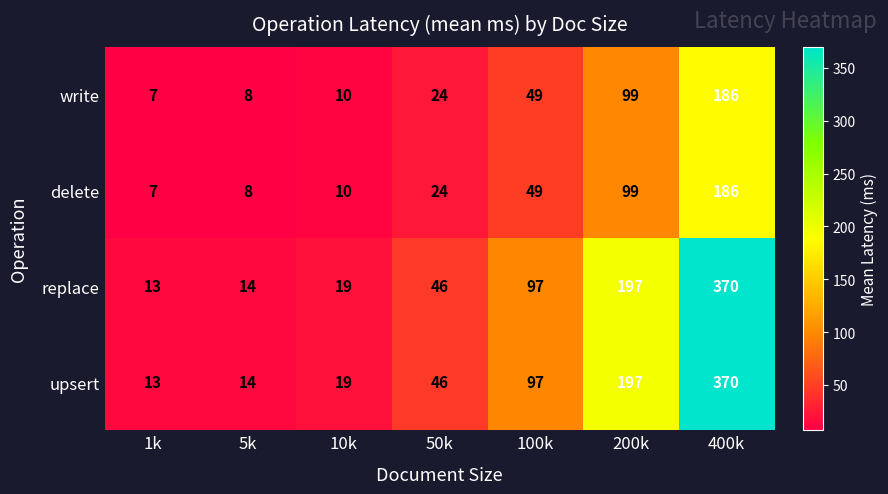

Is the value of upsert at 100k greater than the value of delete at 50k?

Yes